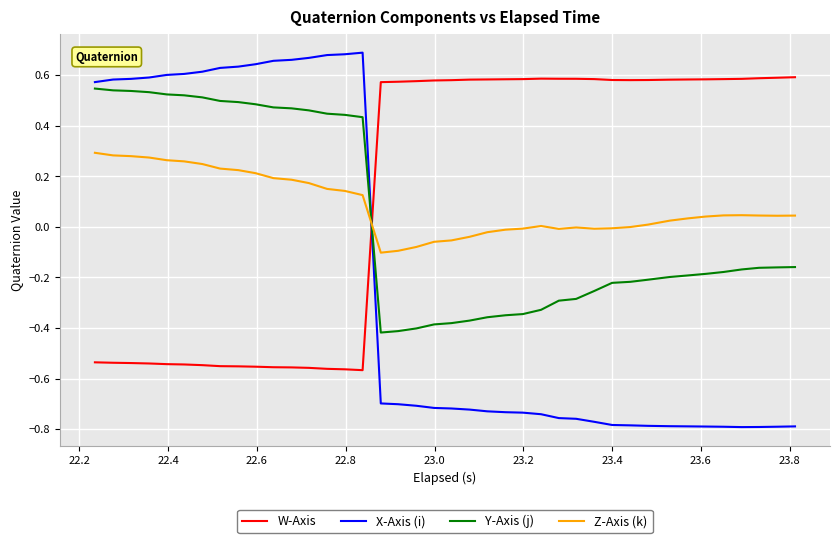

What is the difference between the maximum and minimum values in the Y-Axis (j) series?

1.0